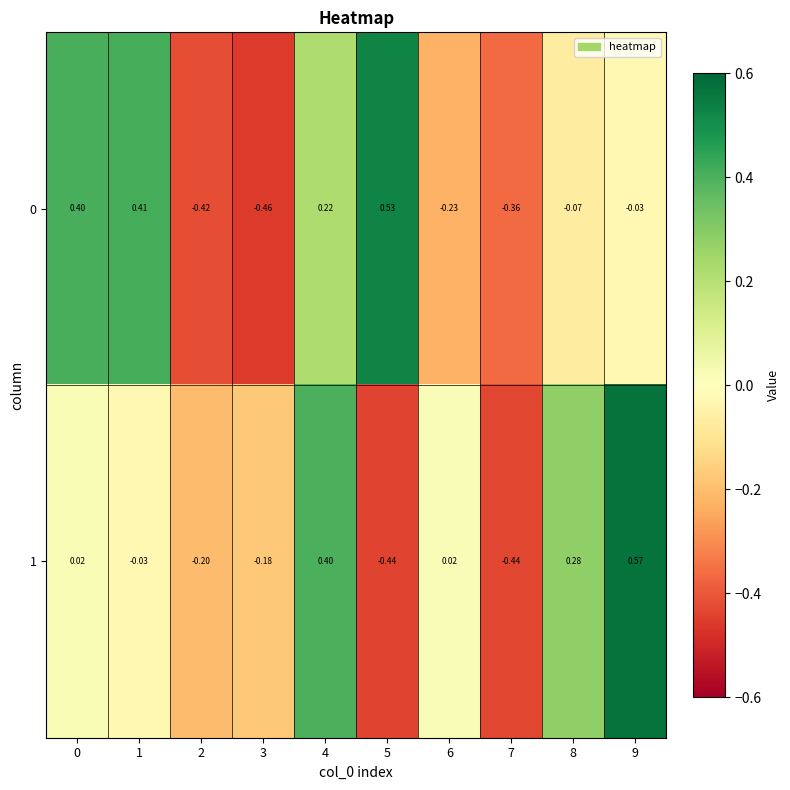

At 5, list the series in order from largest to smallest.

0, 1